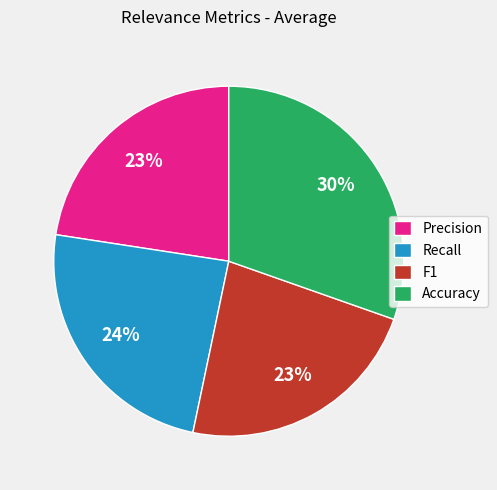

Is there a majority slice in this chart?

No